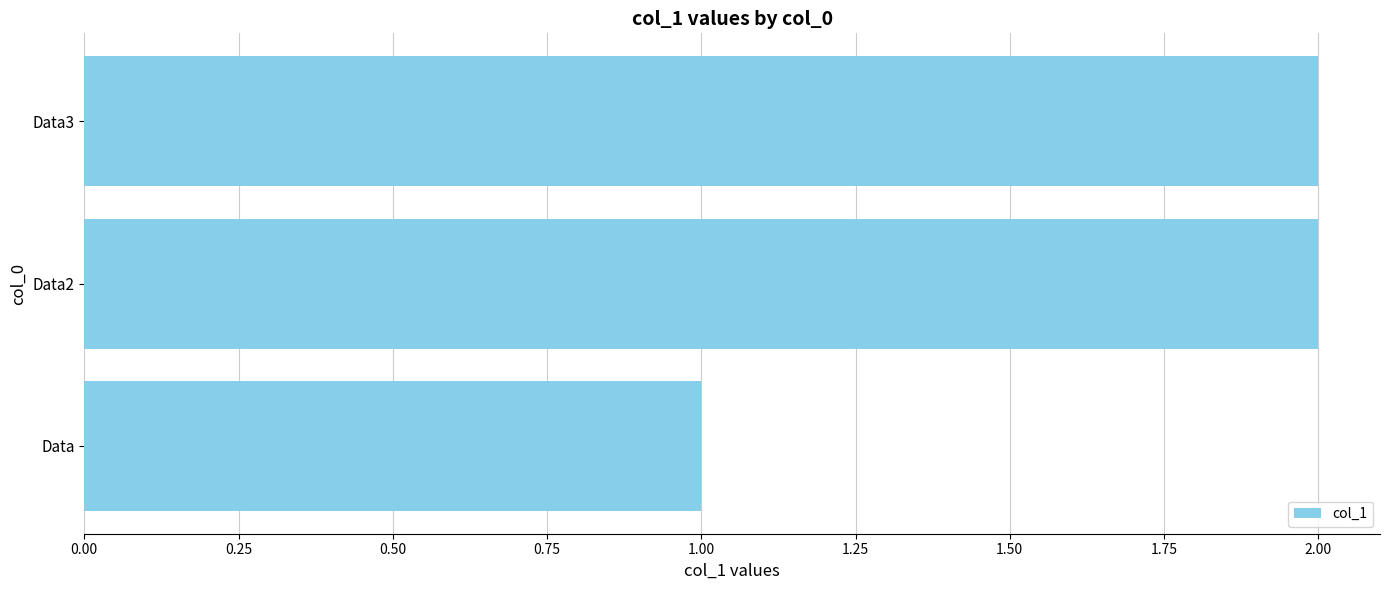

What is the sum of all values?

5